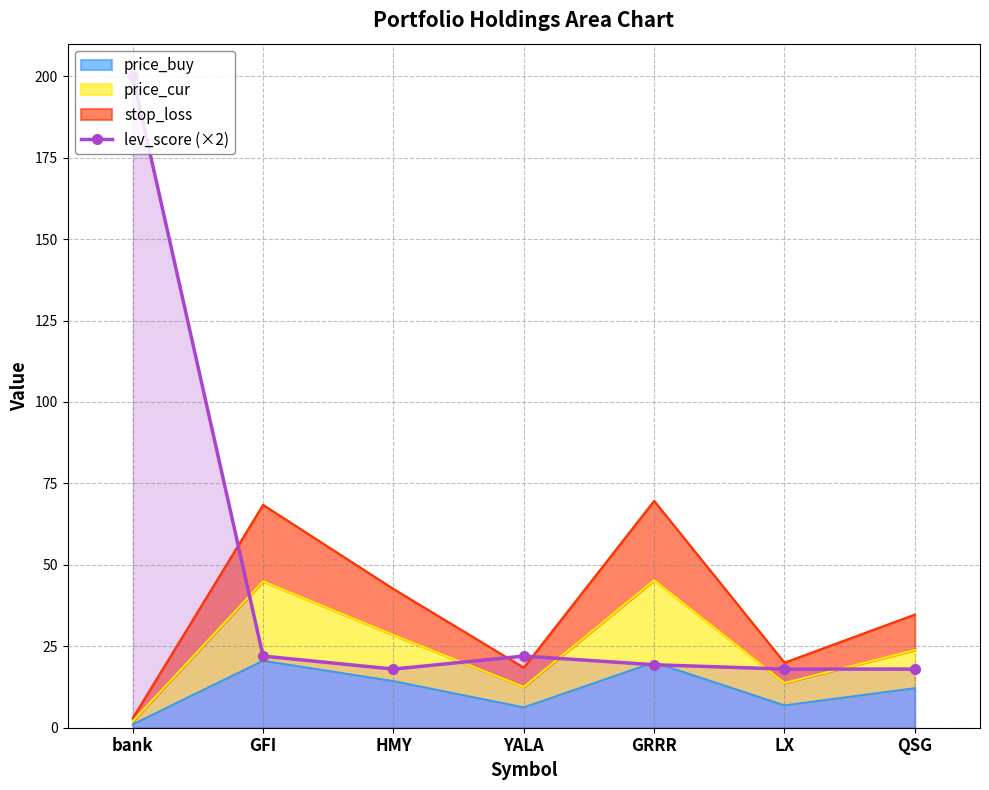

Which category has the highest value across all series?

bank